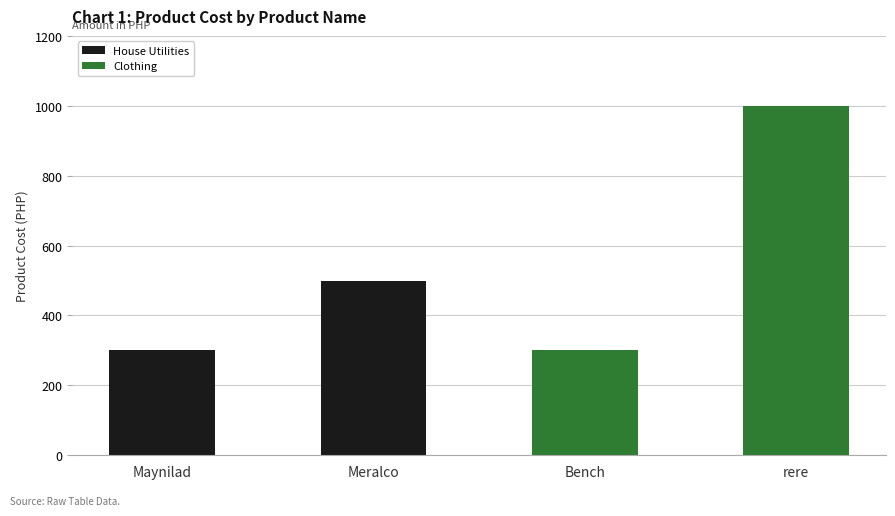

Between Maynilad and rere, which is larger?

rere